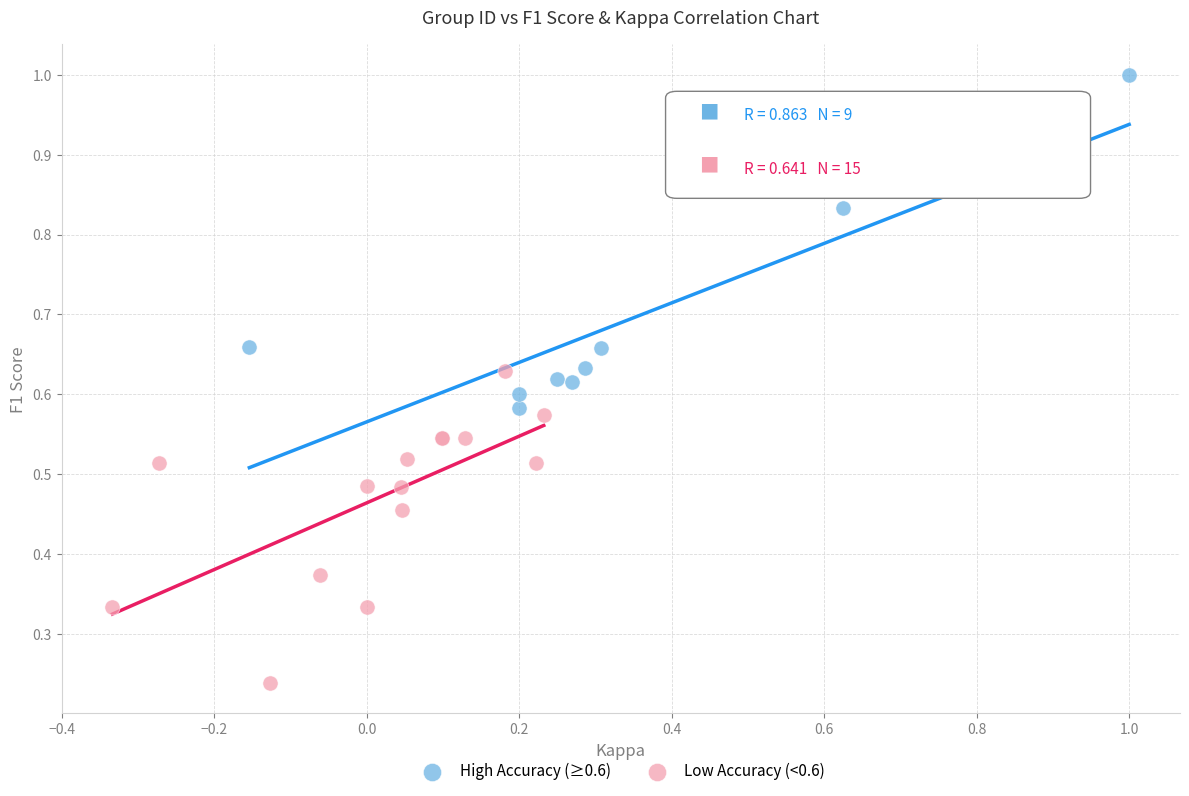

Which series has the largest Y range (max minus min)?

High Accuracy (≥0.6)